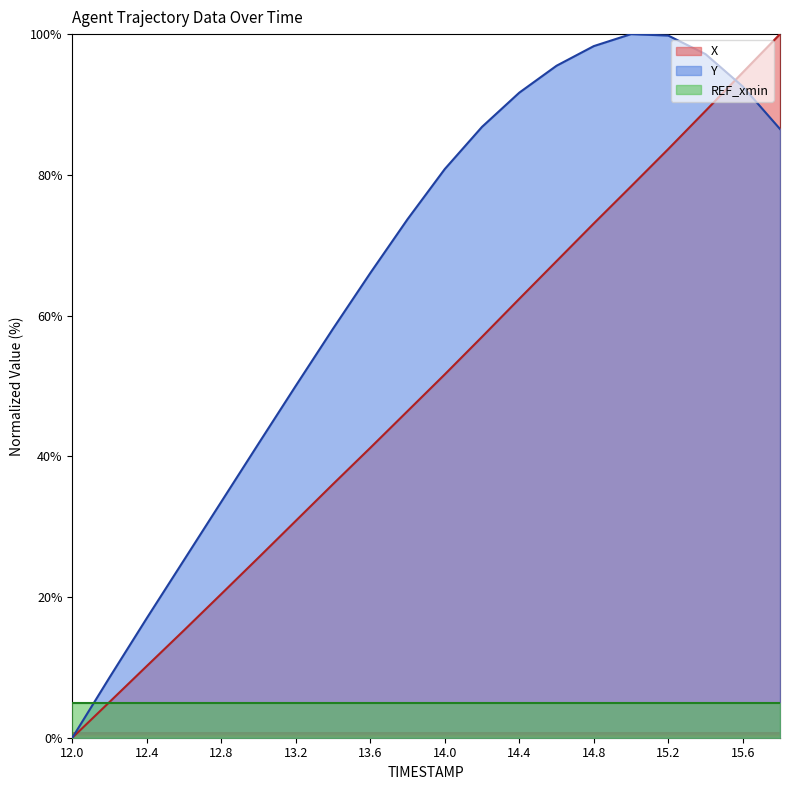

Which series ends up on top after the final intersection of X and Y?

X